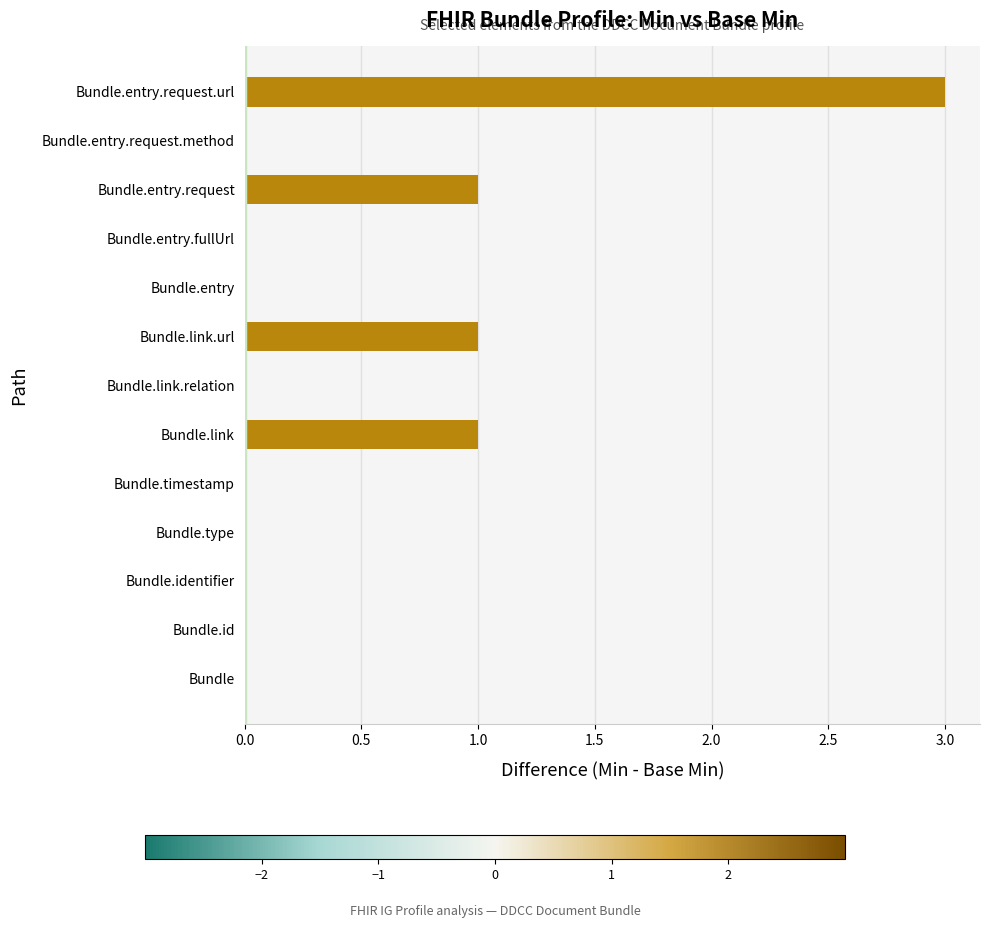

At which category does the chart reach its peak across all series?

Bundle.entry.request.url